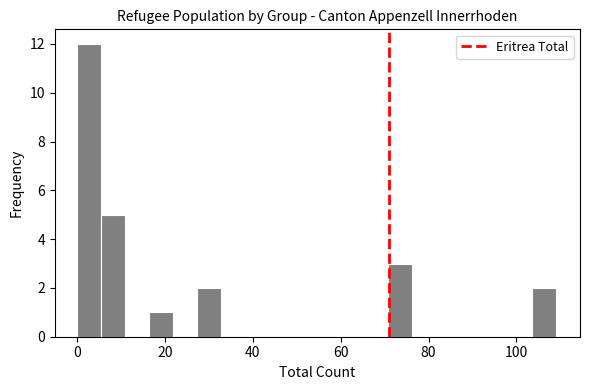

Around what value on the x-axis is the tallest bar? Give the approximate position of its centre, as read against the axis.

2